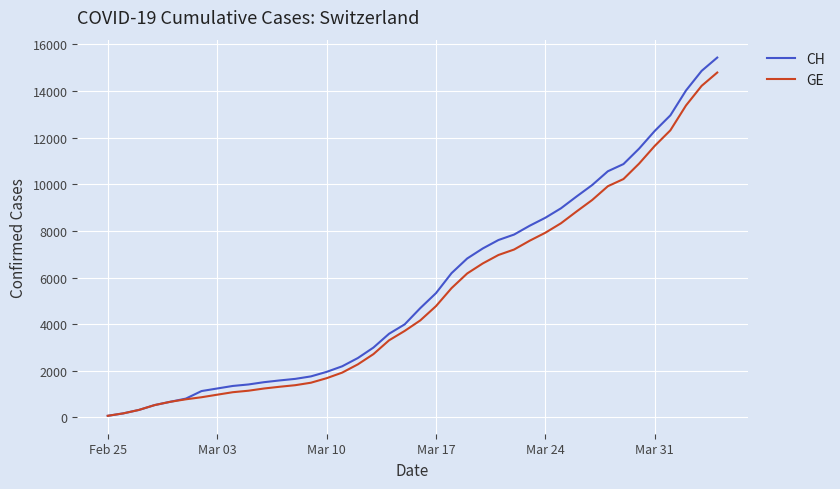

Which series has the widest spread of values?

CH